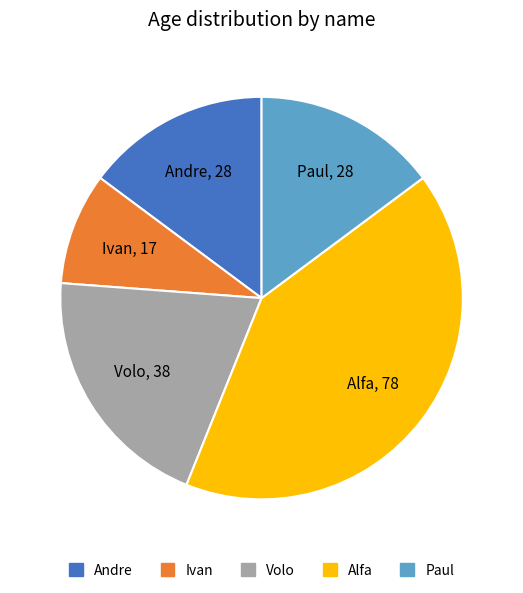

Between Ivan and Volo, which is larger?

Volo